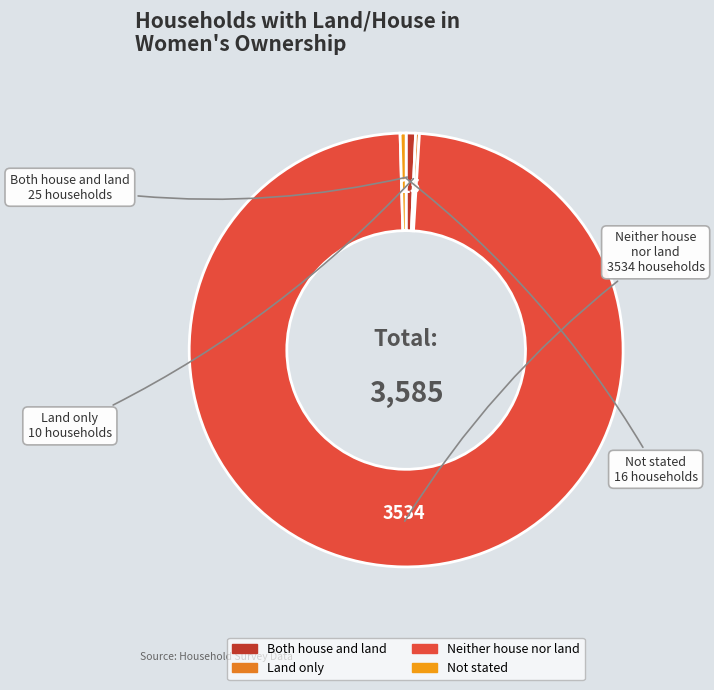

What is the largest slice in the pie chart?

Neither house nor land